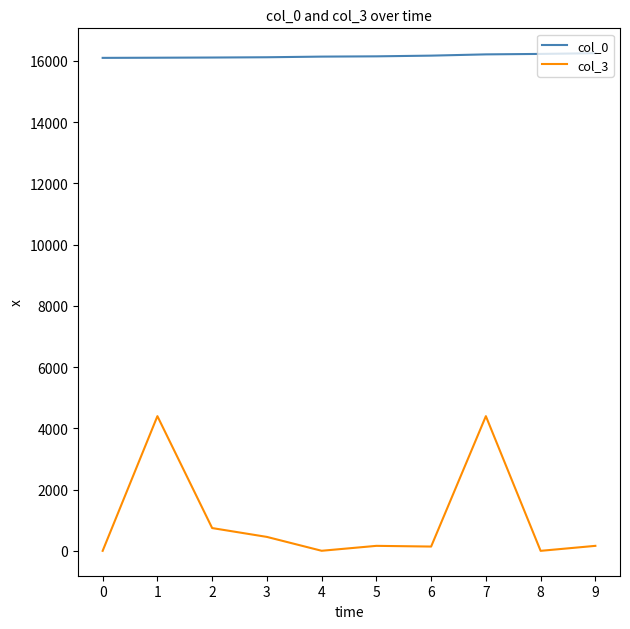

What is the greatest value displayed?

16253